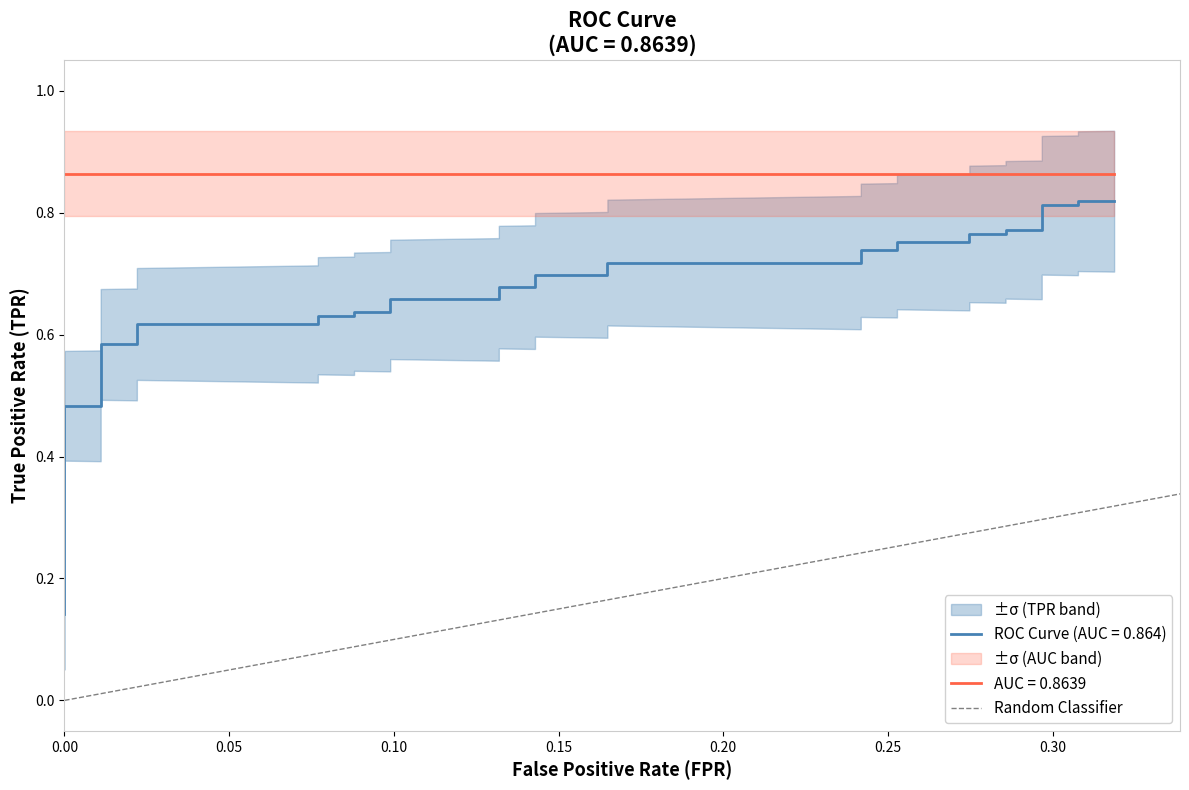

The value at 0.00 is 0. True or false?

True